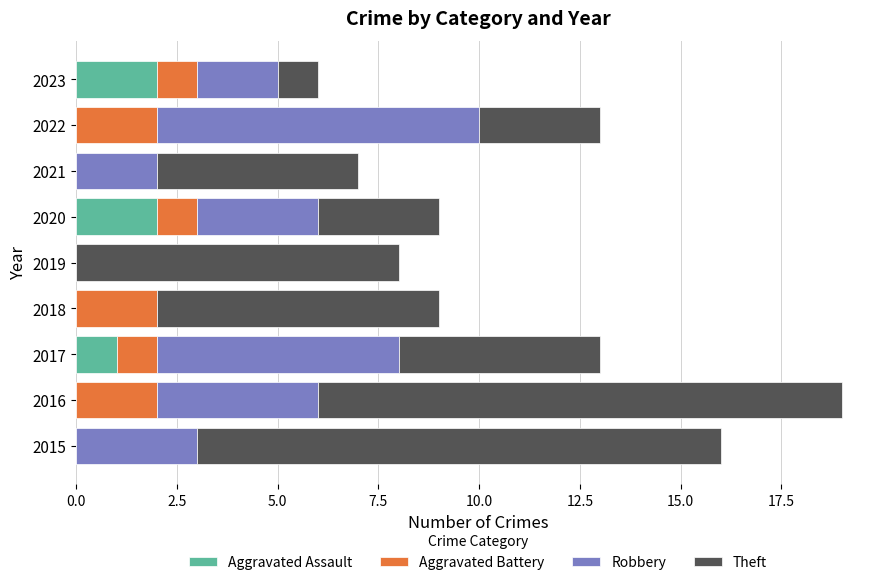

Is it true that Aggravated Assault equals -1 at 2015?

False